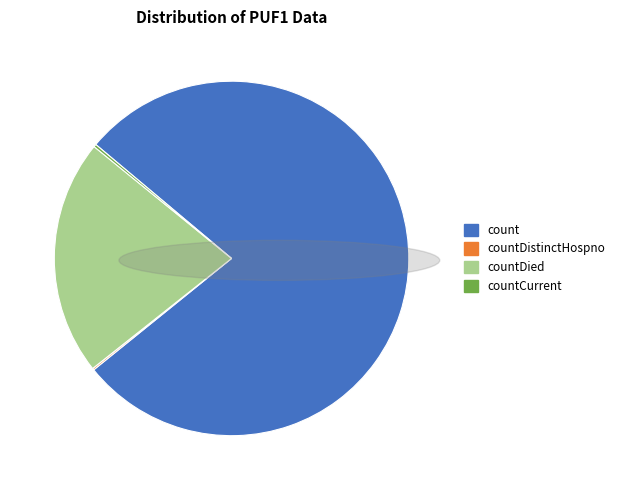

What is the largest slice in the pie chart?

count